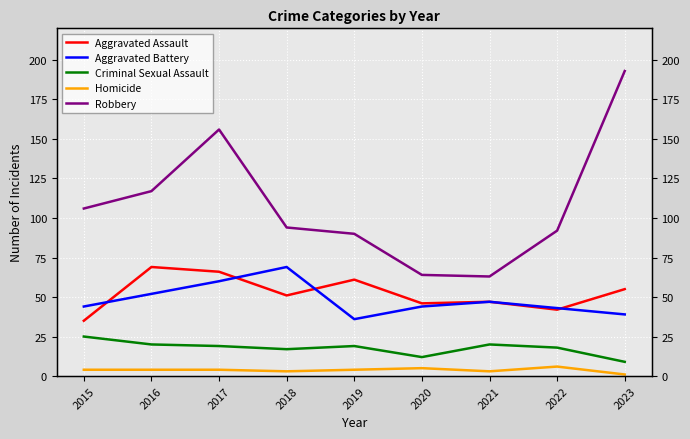

What is the average value of the Aggravated Assault series?

52